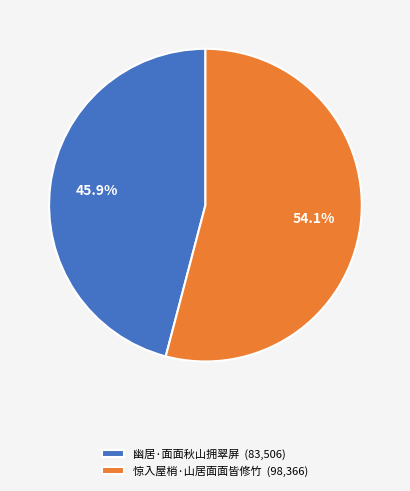

Approximately how many times larger is the value at 惊入屋梢·山居面面皆修竹 (98,366) compared to 幽居·面面秋山拥翠屏 (83,506)?

1.2